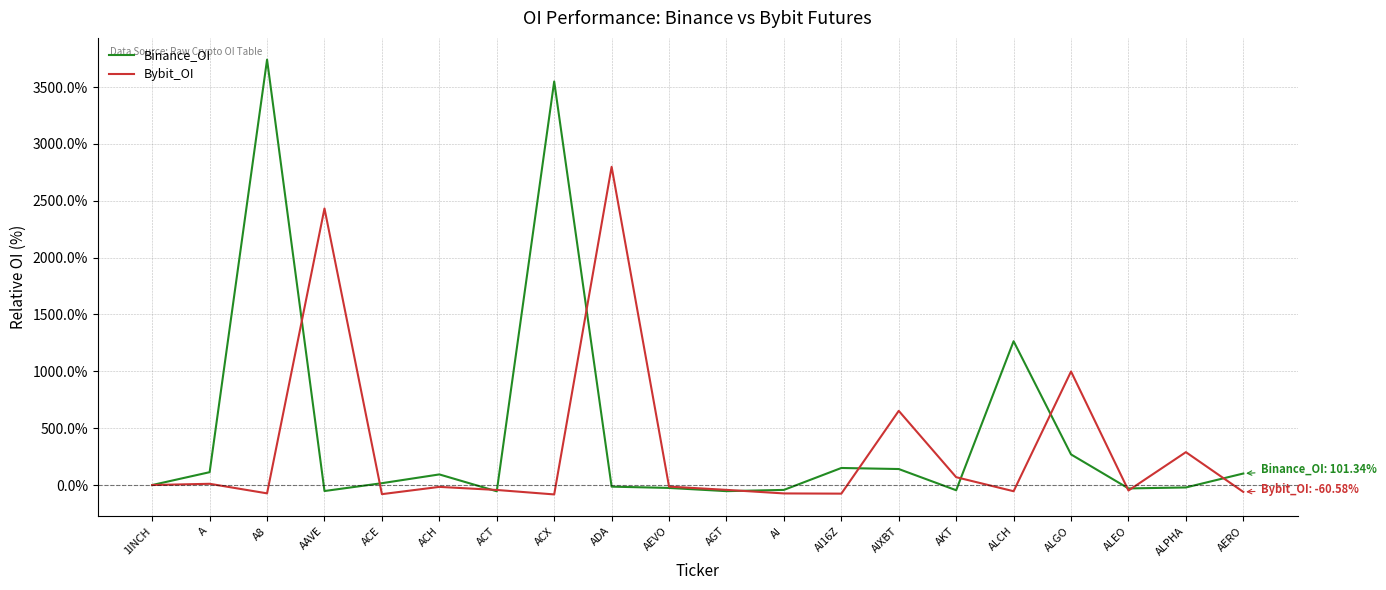

Which series has the largest range (max minus min)?

Binance_OI